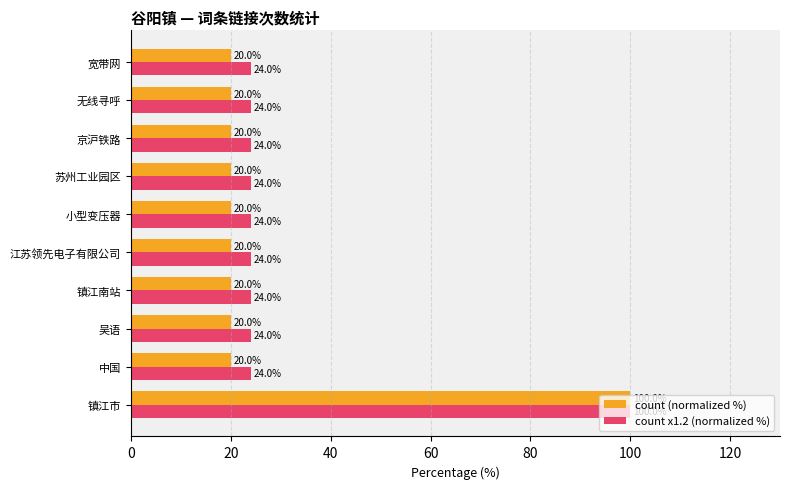

The count (normalized %) series shows 20 at 无线寻呼. True or false?

True